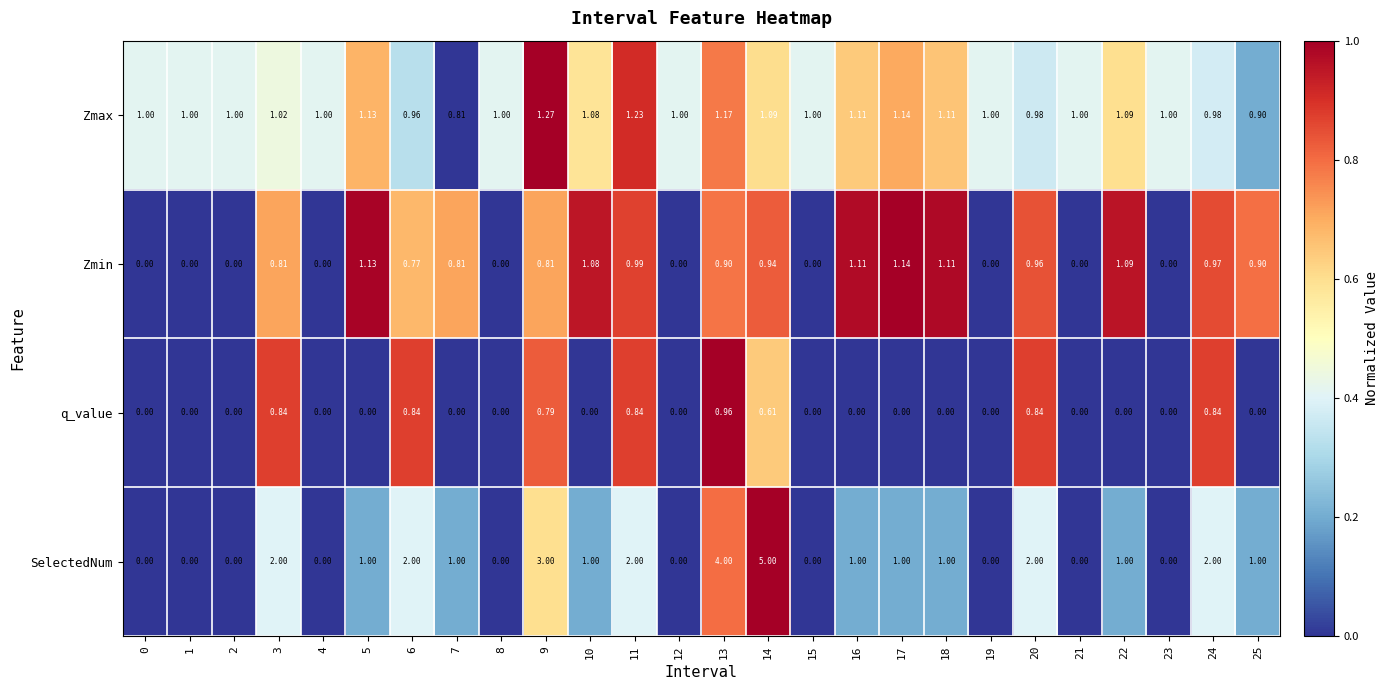

Rank the series at 14 from highest to lowest value.

SelectedNum, Zmax, Zmin, q_value